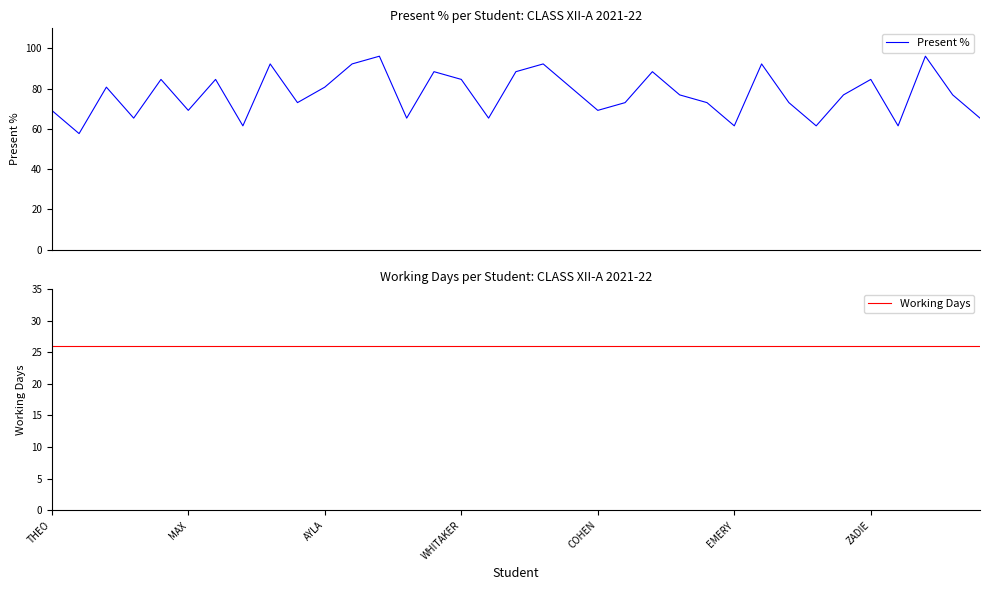

What is the total value across all series at 12?

122.2